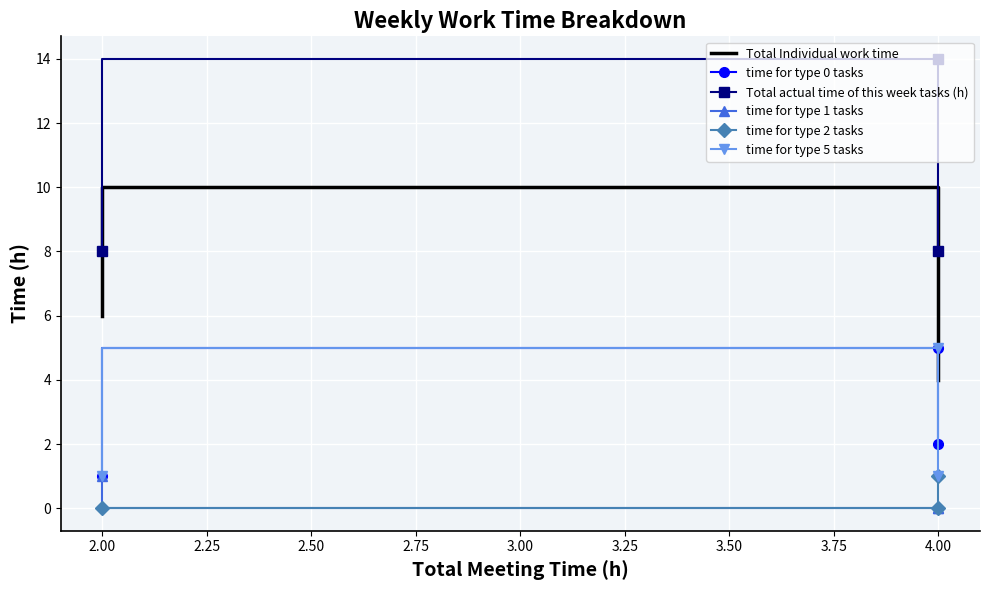

What is the average value of the time for type 0 tasks series?

3